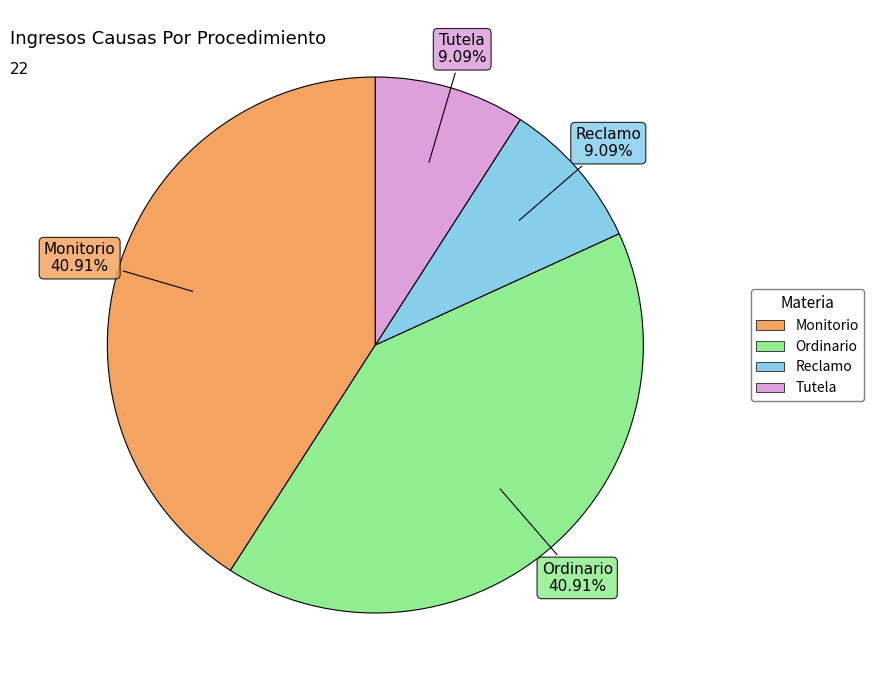

How many slices are in this pie chart?

4